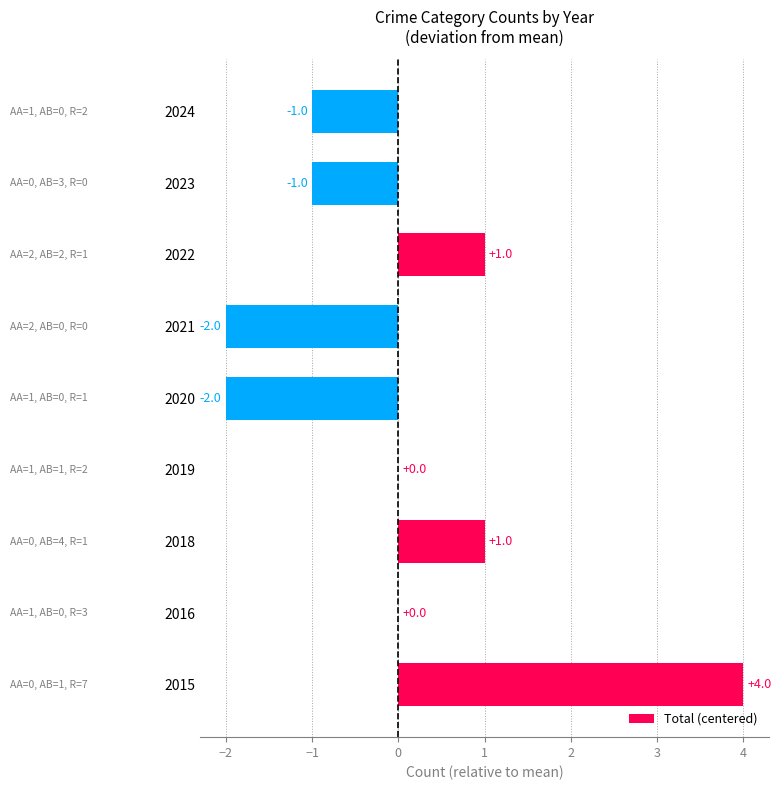

The value at 2019 is 0. True or false?

True